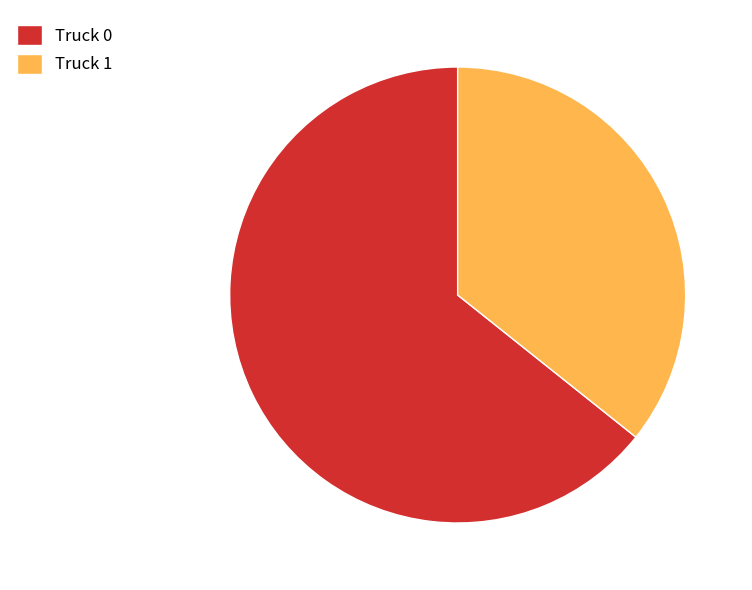

Count the number of slices in the pie.

2